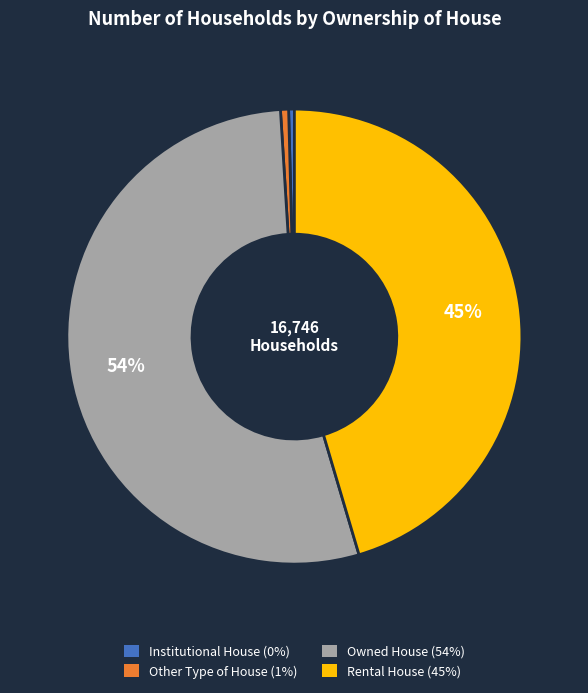

Which has a higher value, Owned House or Rental House?

Owned House